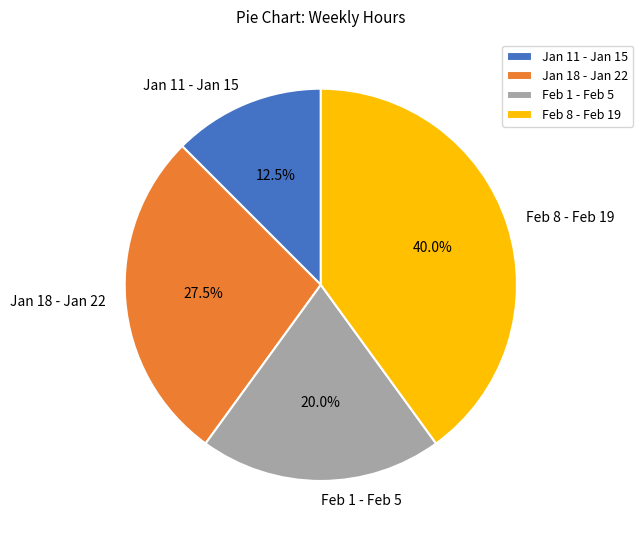

To the nearest percent, what is the difference between the Jan 18 - Jan 22 and Jan 11 - Jan 15 slice percentages?

15%